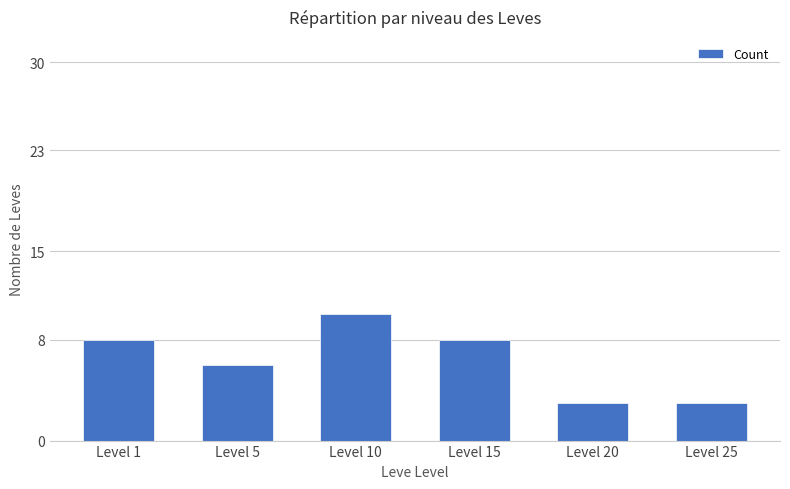

Reading right to left, list all the values displayed in this chart.

3	3	8	10	6	8